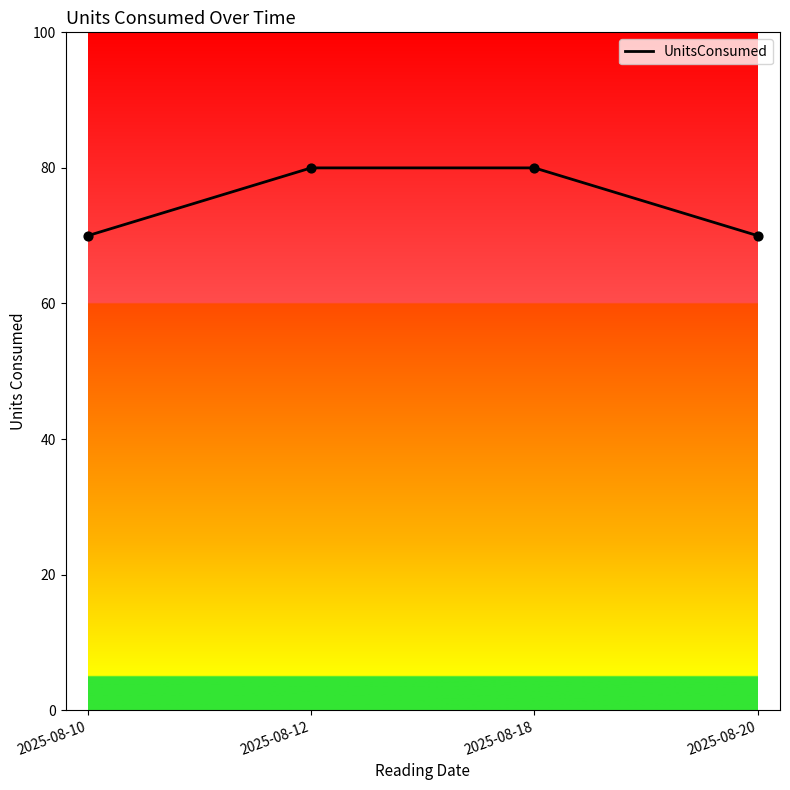

Between 2025-08-10 and 2025-08-18, which is larger?

2025-08-18